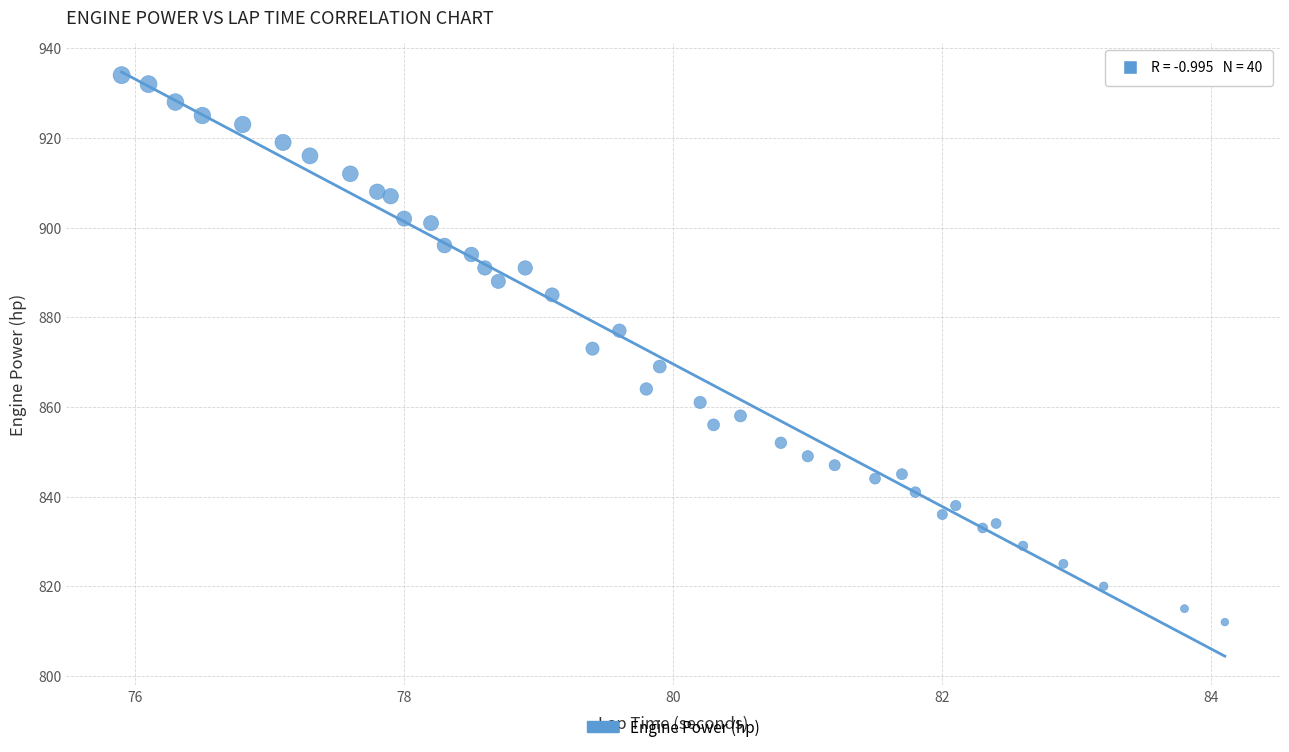

What is the range of Y values (max minus min)?

122